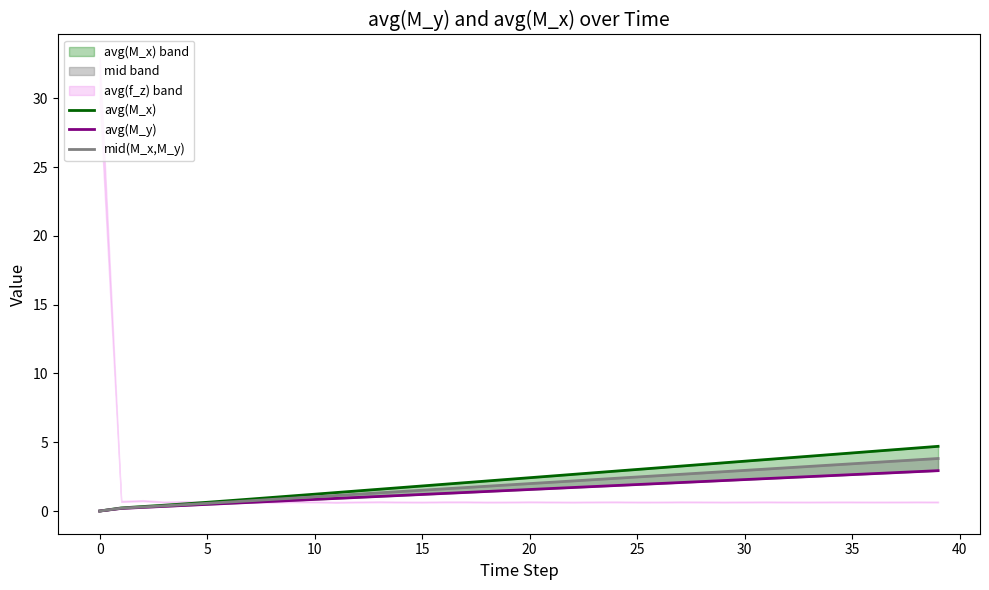

At how many categories does at least one series exceed 2?

23